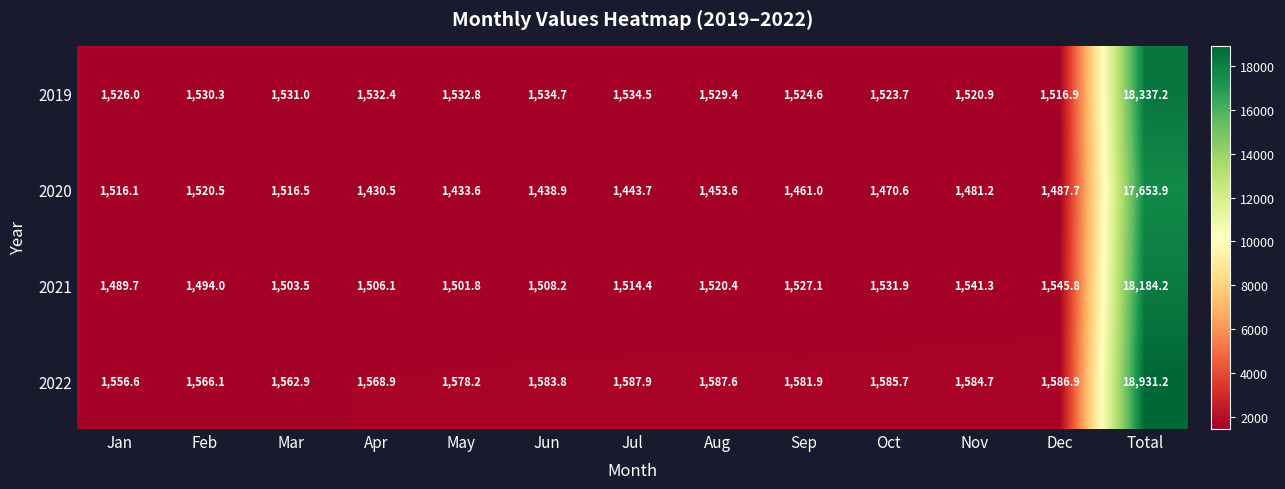

At how many categories does at least one series exceed 2598?

1